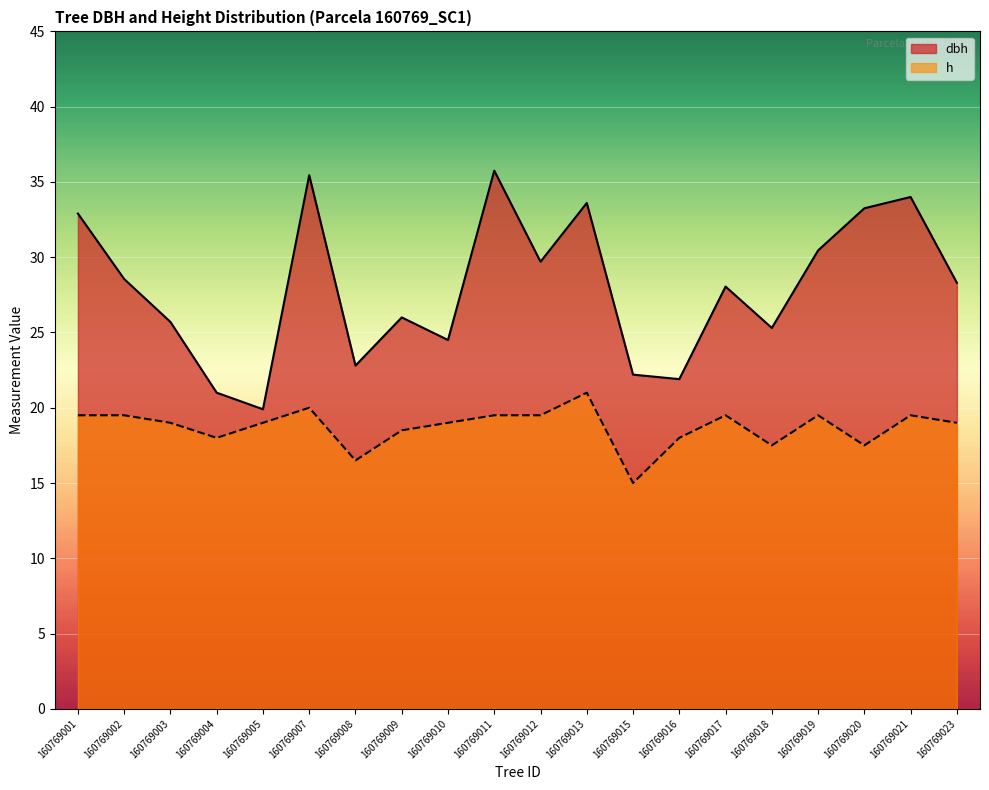

Rank the series at 160769010 from highest to lowest value.

dbh, h